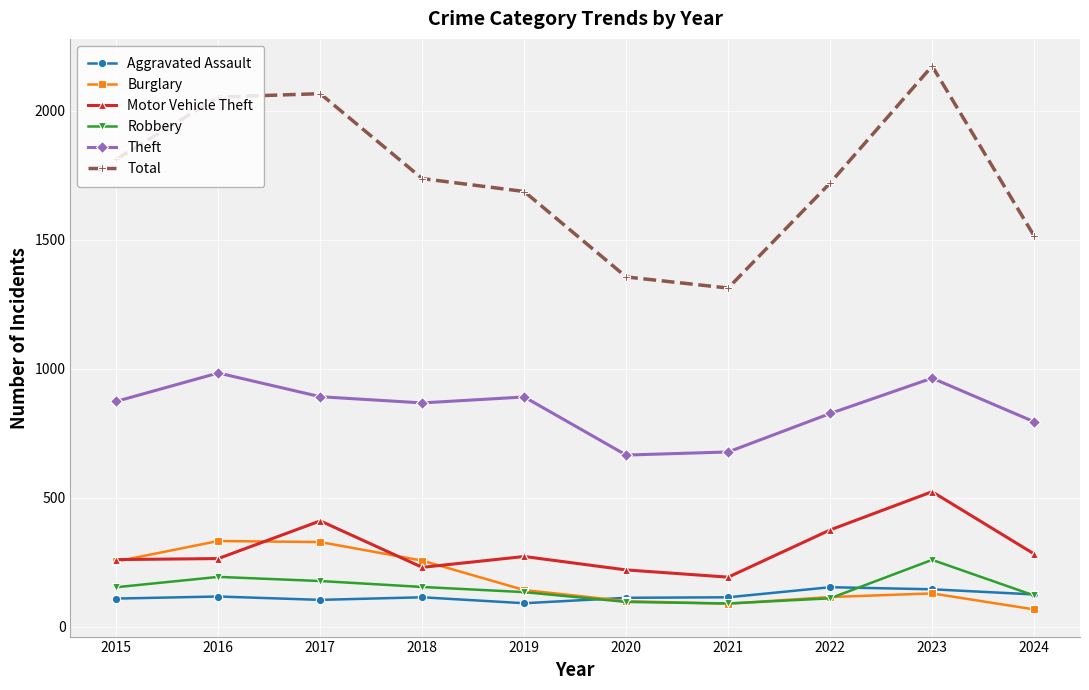

Is it true that Robbery equals 293 at 2016?

False